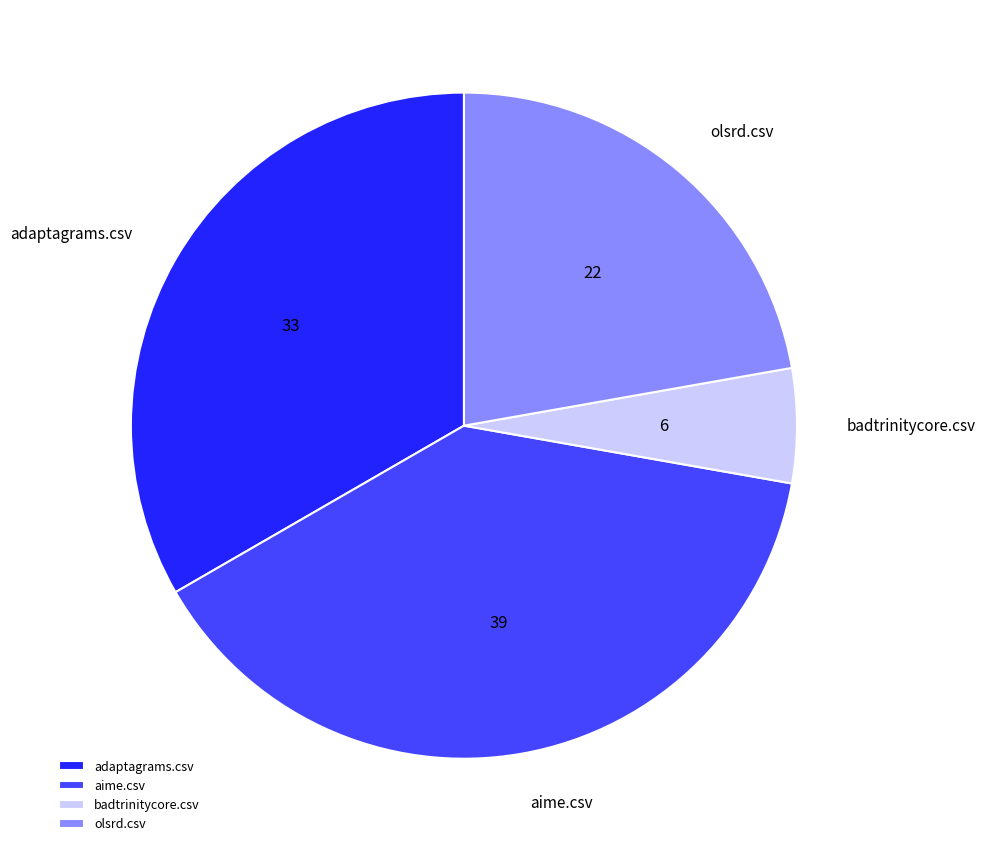

Which has a higher value, badtrinitycore.csv or aime.csv?

aime.csv